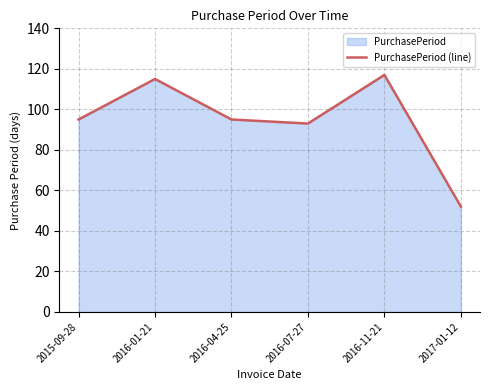

Reading left to right, list all the values displayed in this chart.

2015-09-28=95	2016-01-21=115	2016-04-25=95	2016-07-27=93	2016-11-21=117	2017-01-12=52